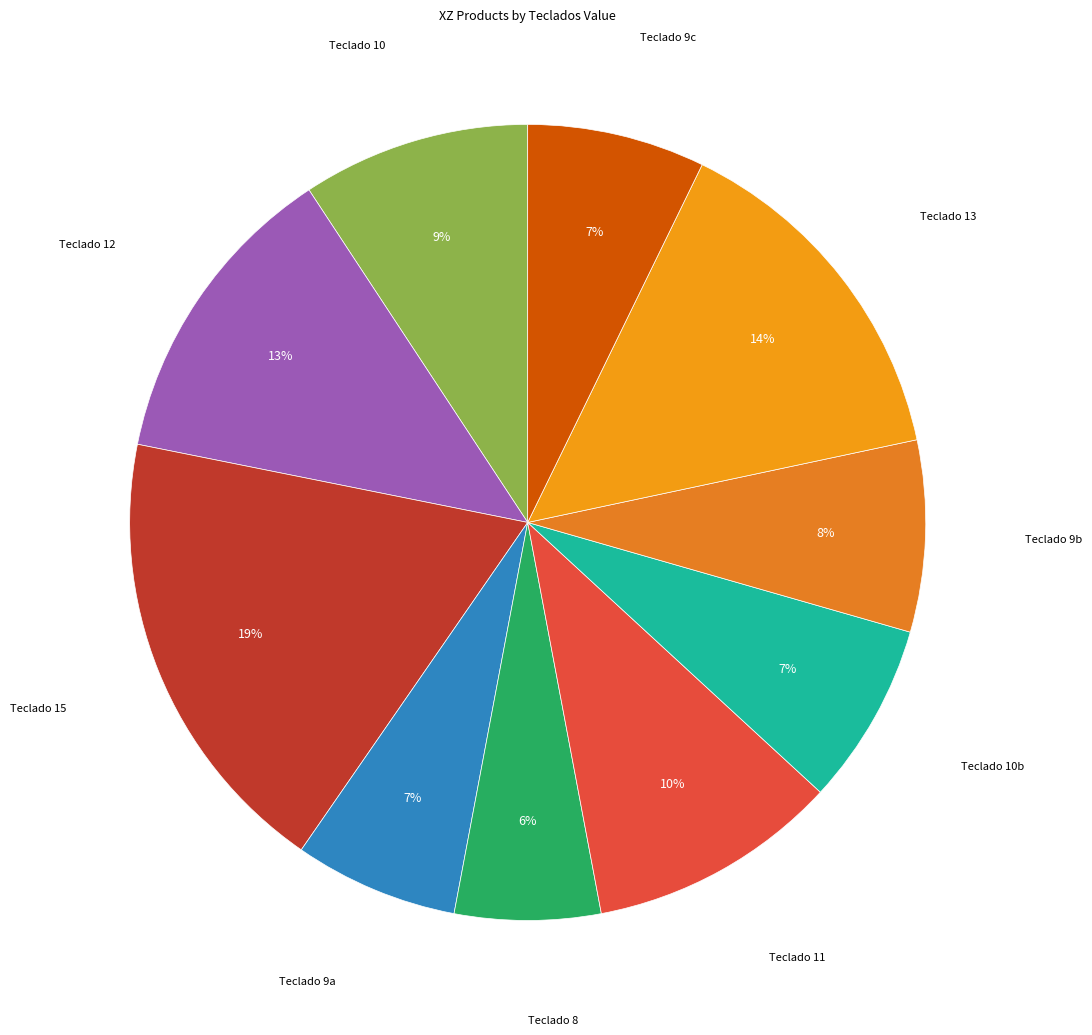

How many slices are in this pie chart?

10